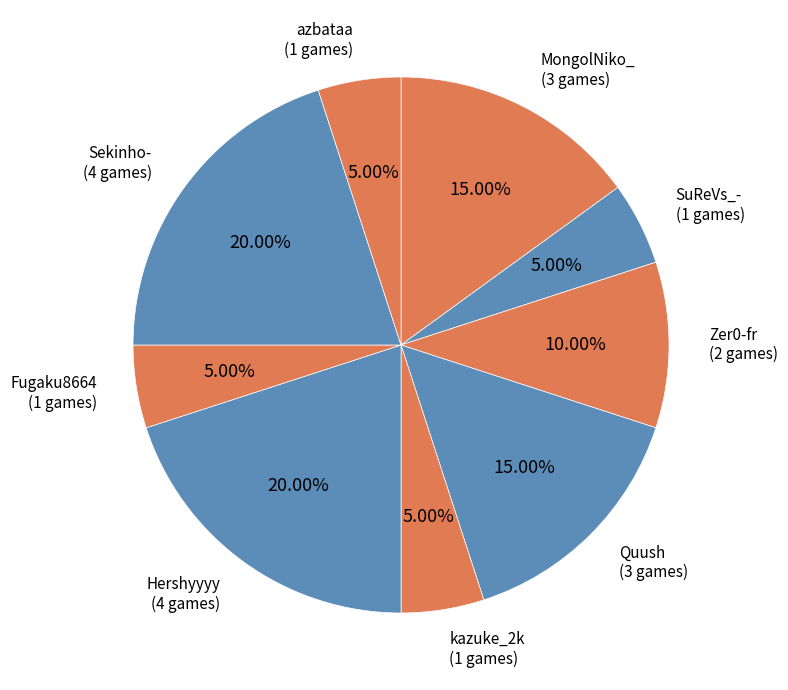

The azbataa slice represents 1% of the pie. True or false?

False